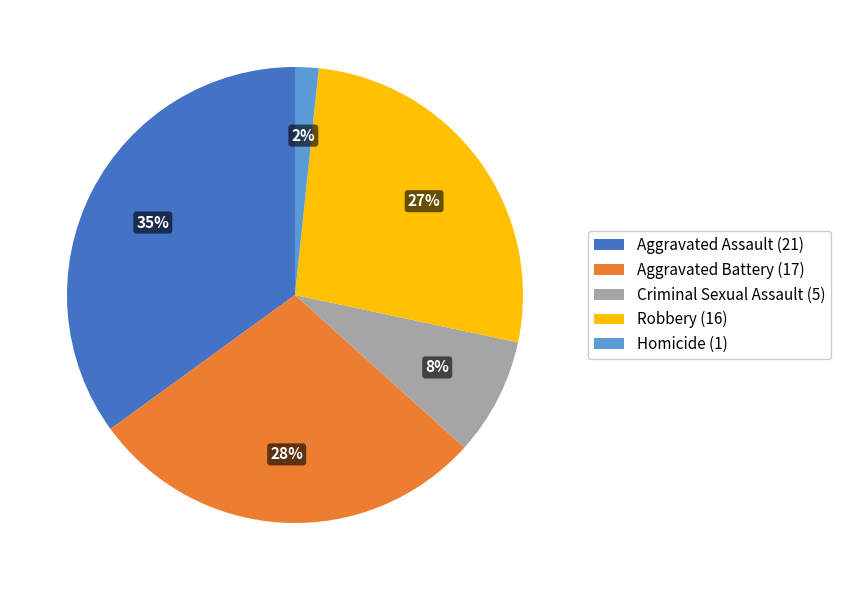

Rank the categories by value from highest to lowest.

Aggravated Assault, Aggravated Battery, Robbery, Criminal Sexual Assault, Homicide